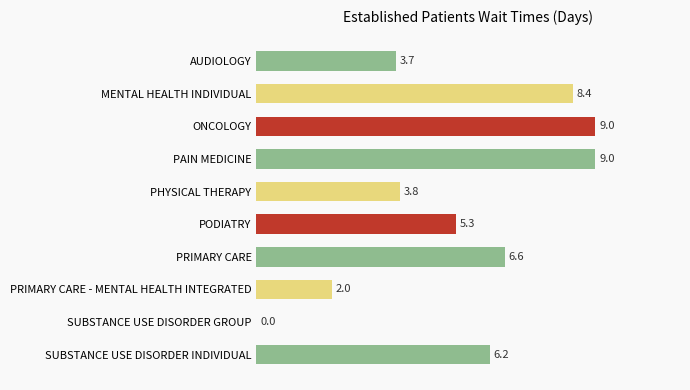

At which label is the value closest to 4?

PHYSICAL THERAPY